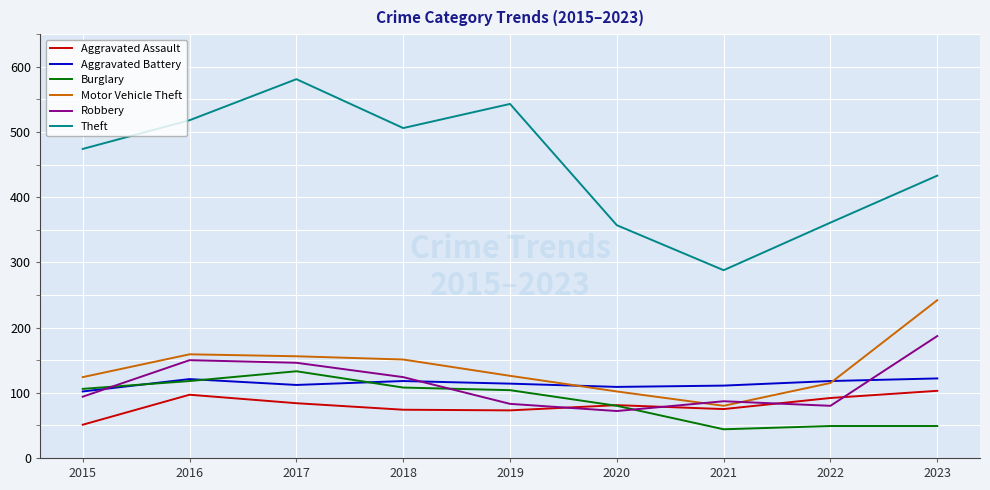

True or false: Aggravated Battery has a value of 172 at 2016.

False